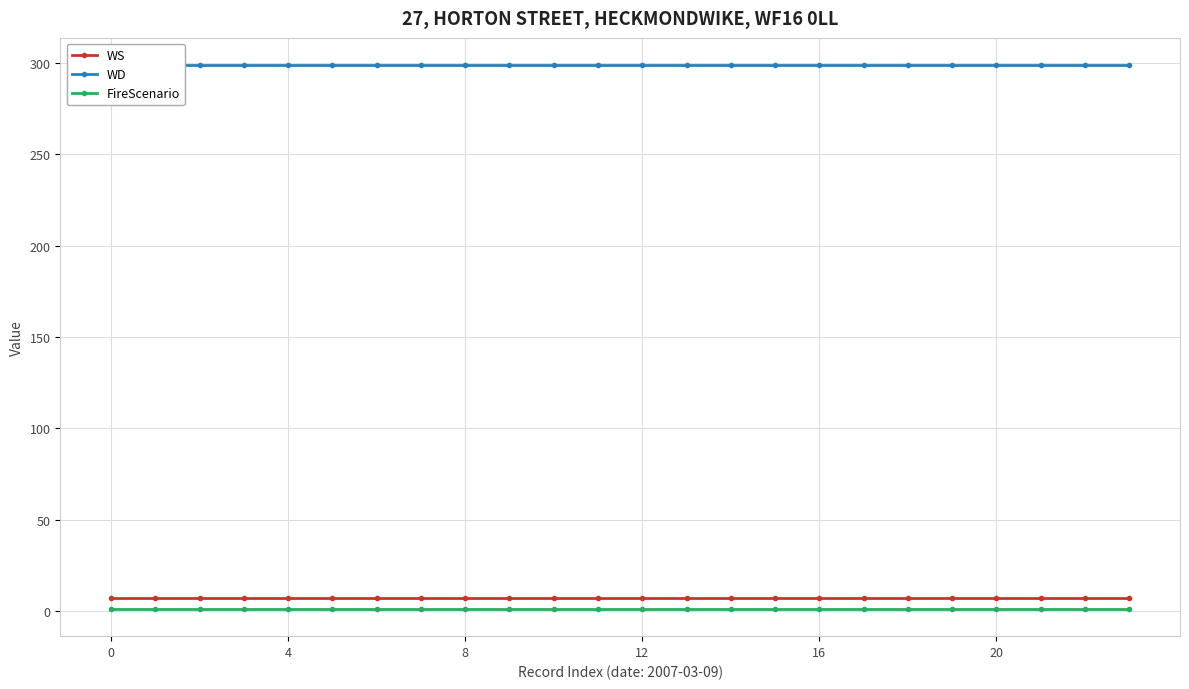

True or false: WD has more than 2 interior local peaks.

False